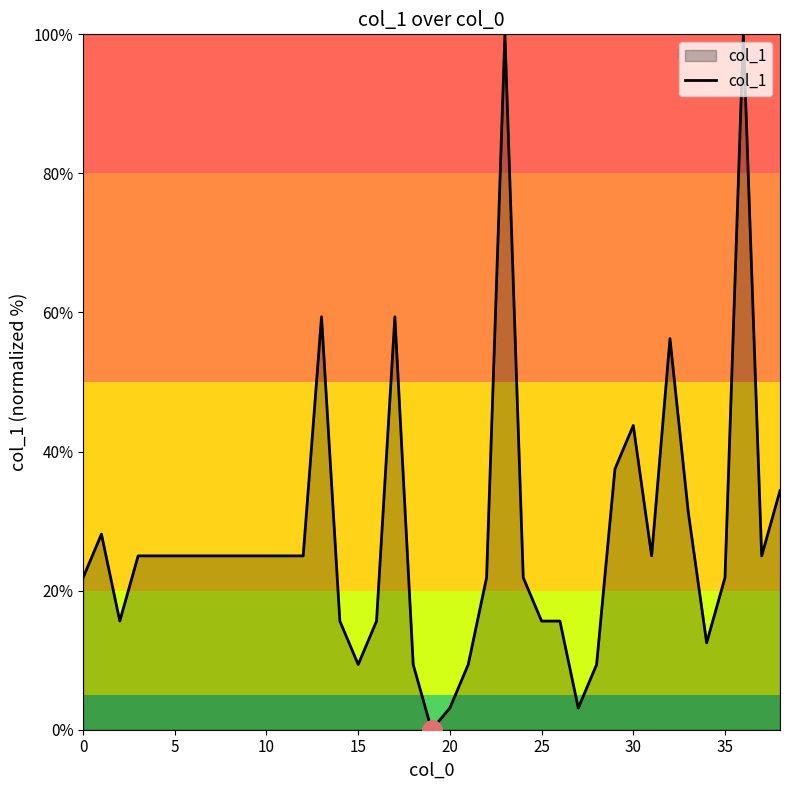

What is the maximum value shown in the chart?

100.0